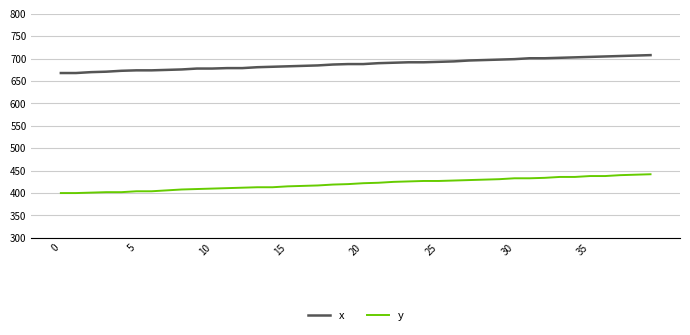

What is the minimum value shown in the chart?

400